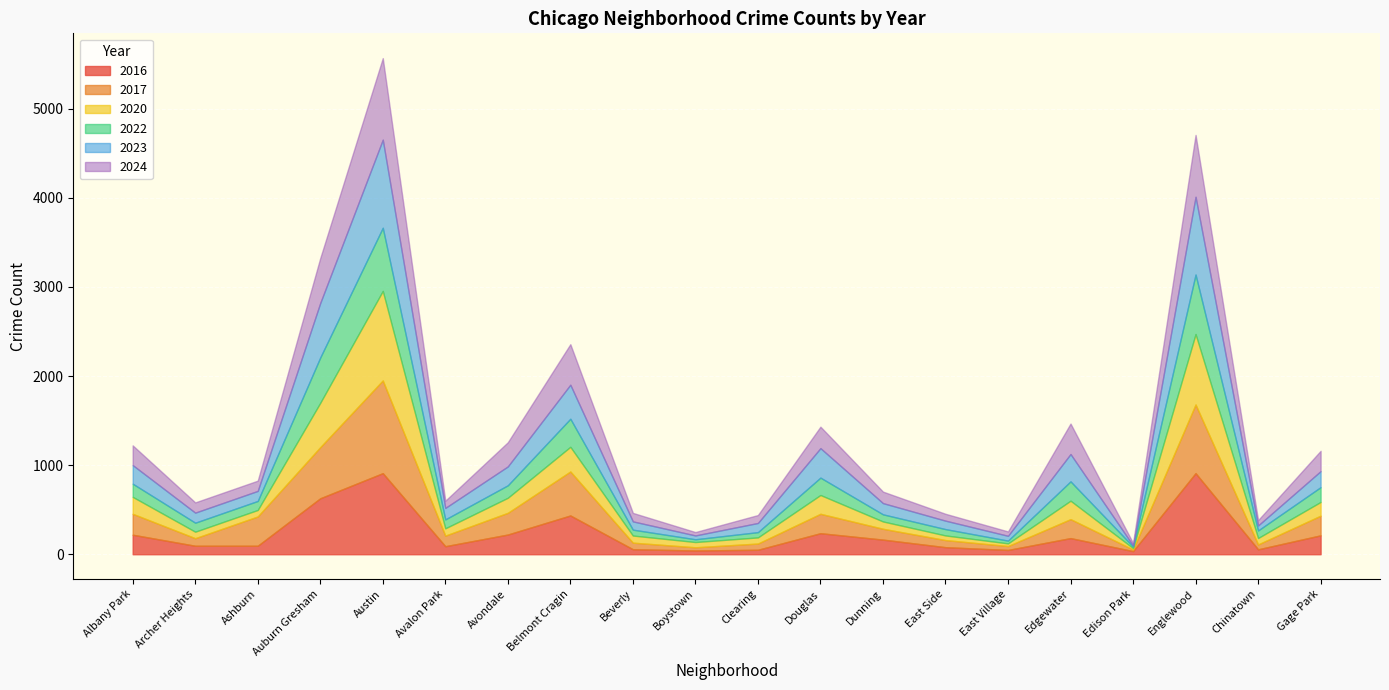

Which series has the widest spread of values?

2017